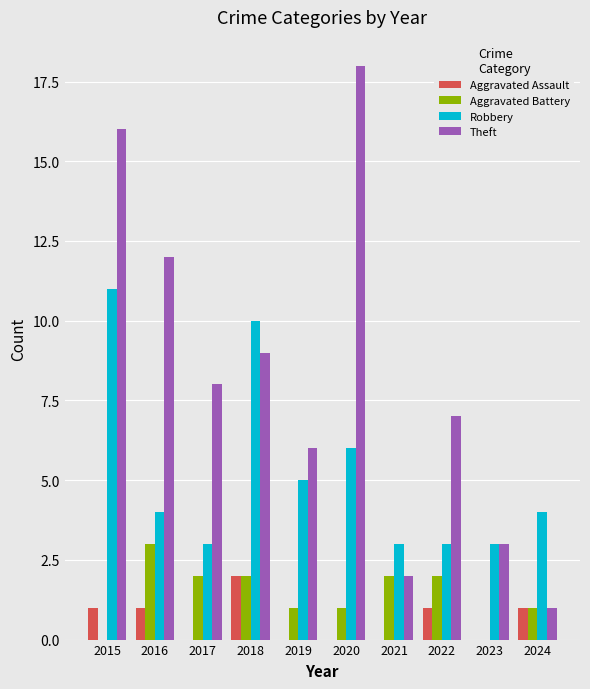

What is the total value across all series at 2016?

20